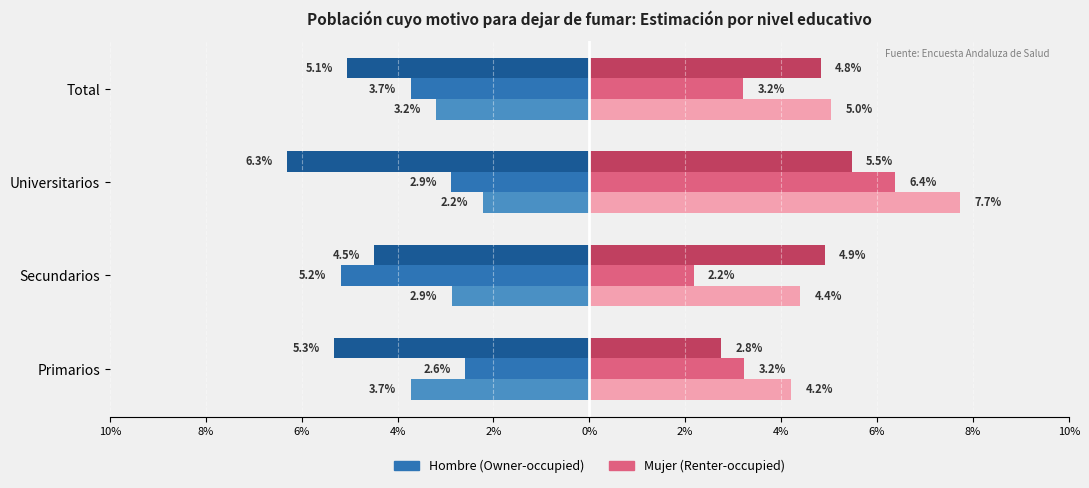

What position from the right is Total?

1